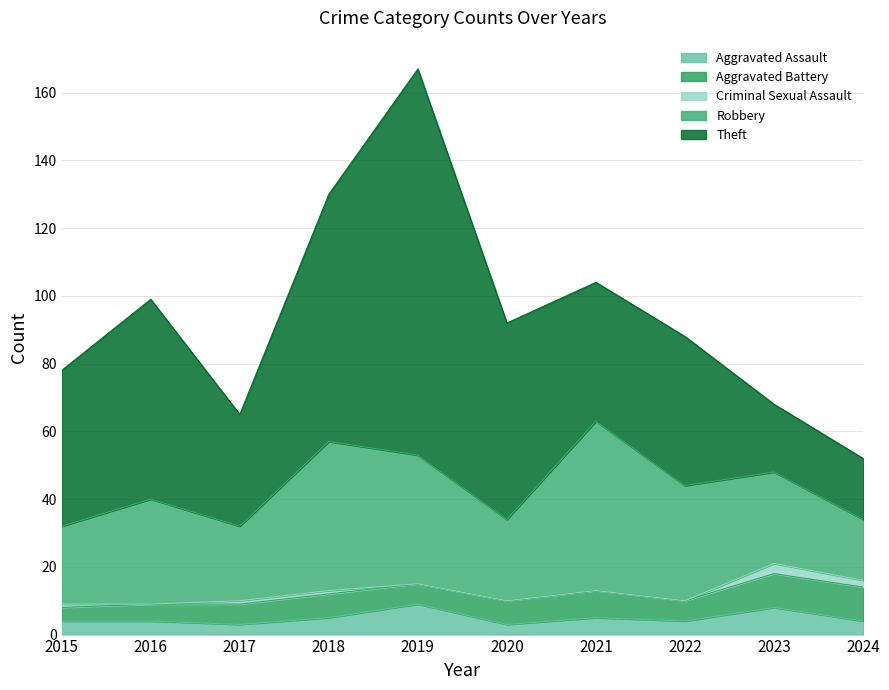

True or false: Aggravated Battery has a value of 4 at 2023.

False